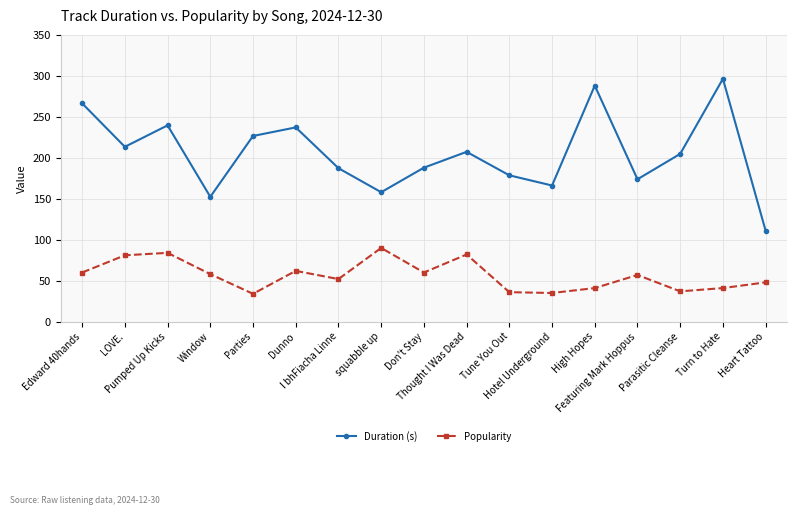

What are all the series names shown in the legend?

Duration (s), Popularity